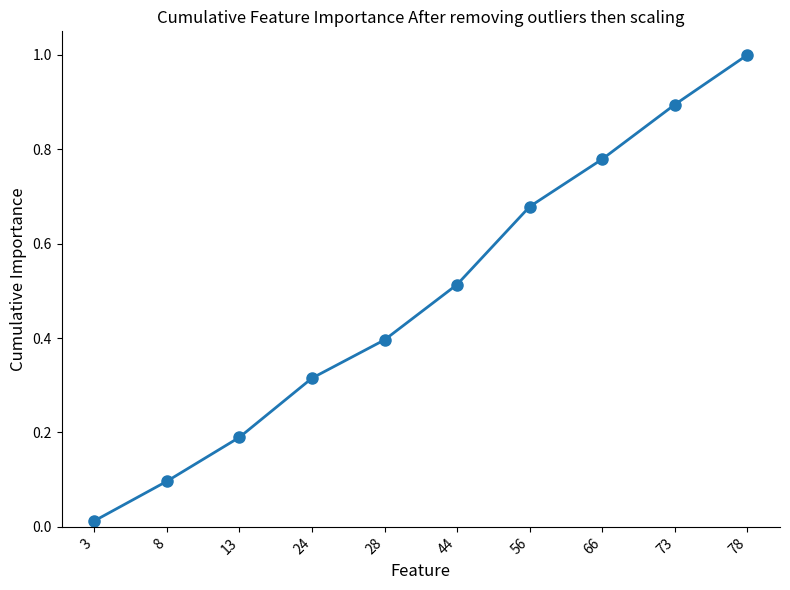

At which category does the chart reach its peak across all series?

78